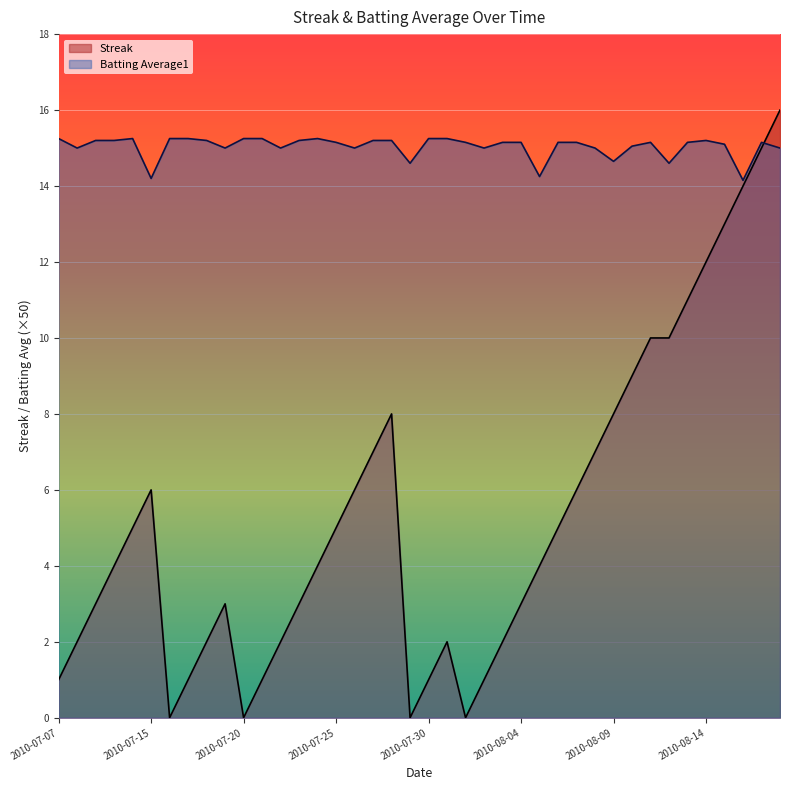

What value does the Batting Average1 series have at 2010-07-23?

15.2